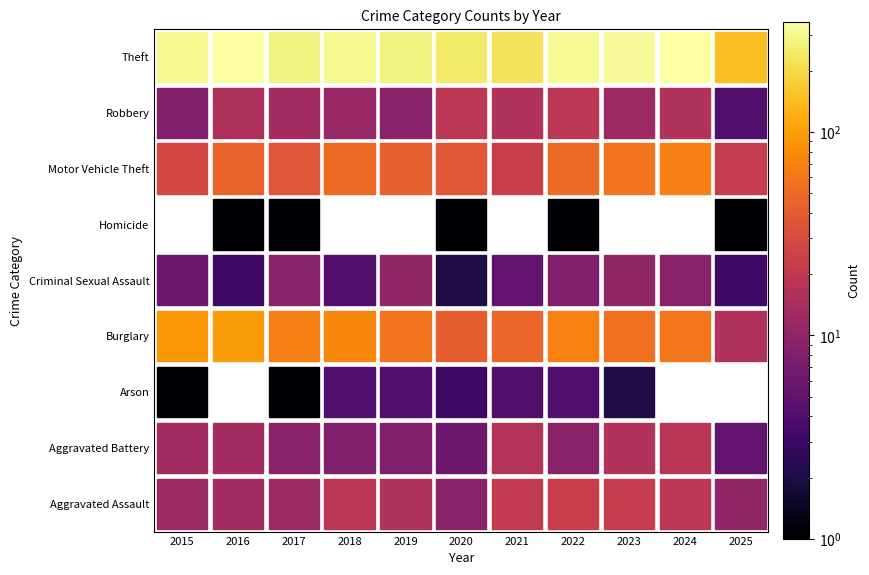

True or false: Homicide has a value of 1 at 2025.

False